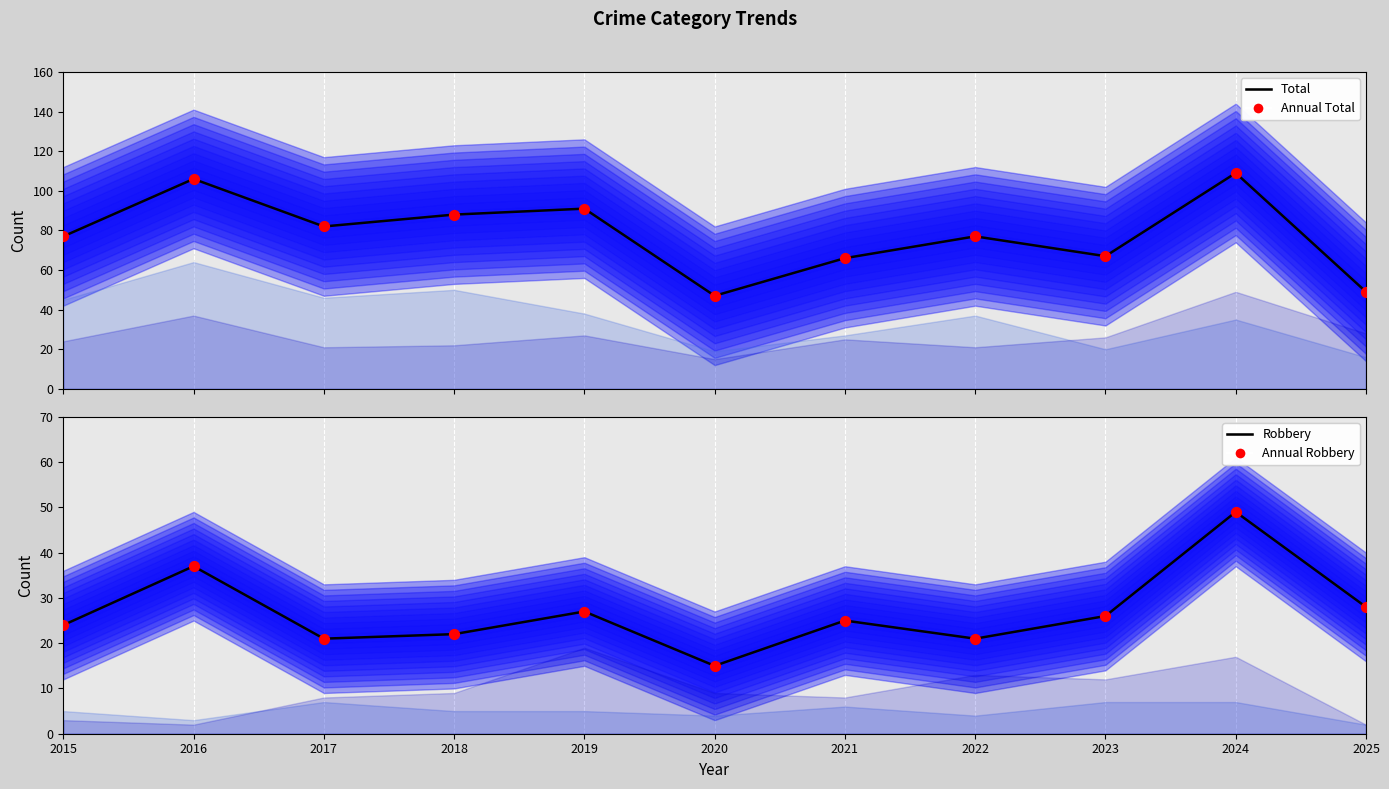

Which series contains the lowest Y value?

Robbery